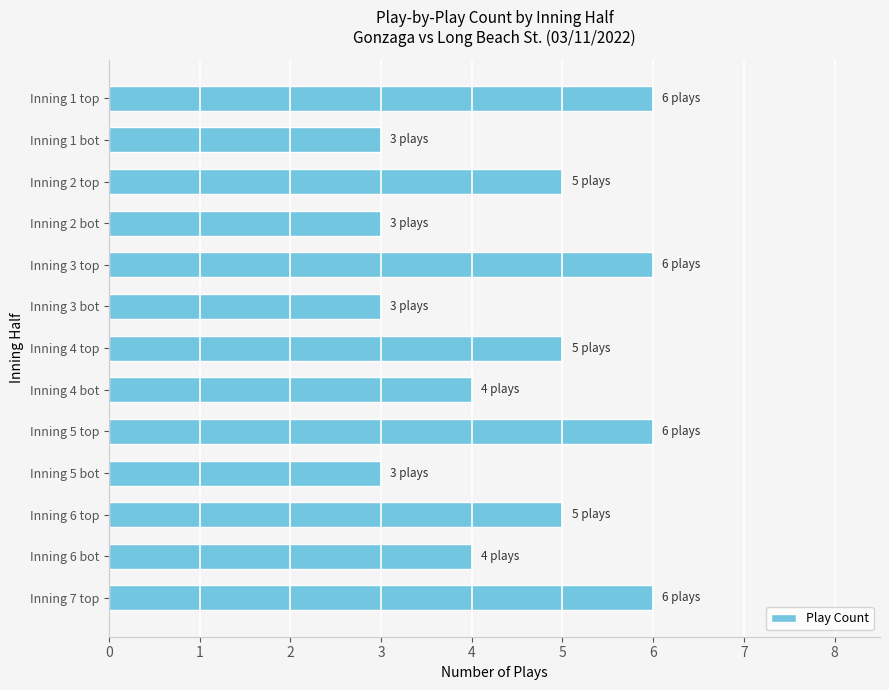

What is the smallest value displayed?

3